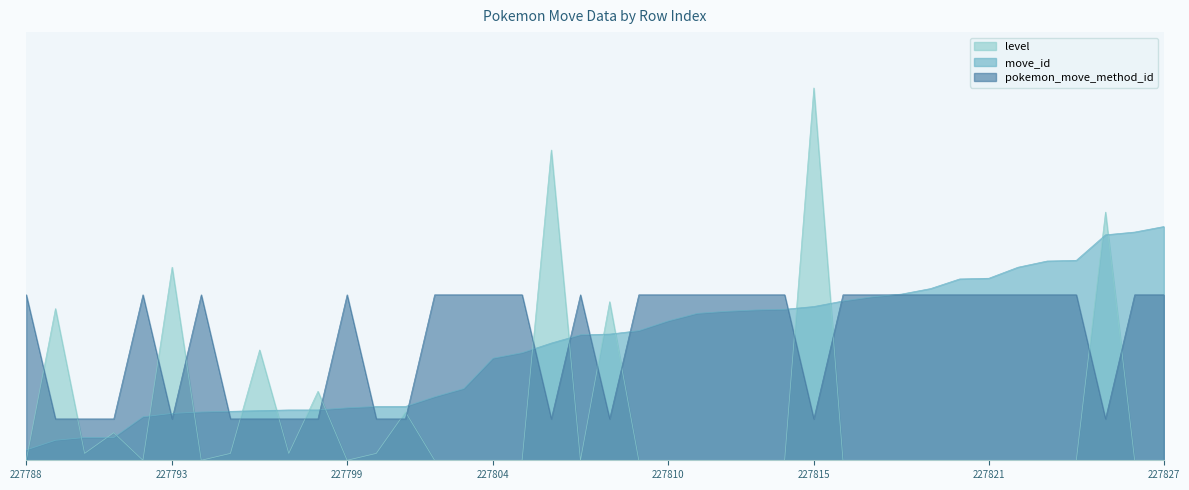

Between which two adjacent categories do pokemon_move_method_id and move_id first intersect?

227792 and 227793